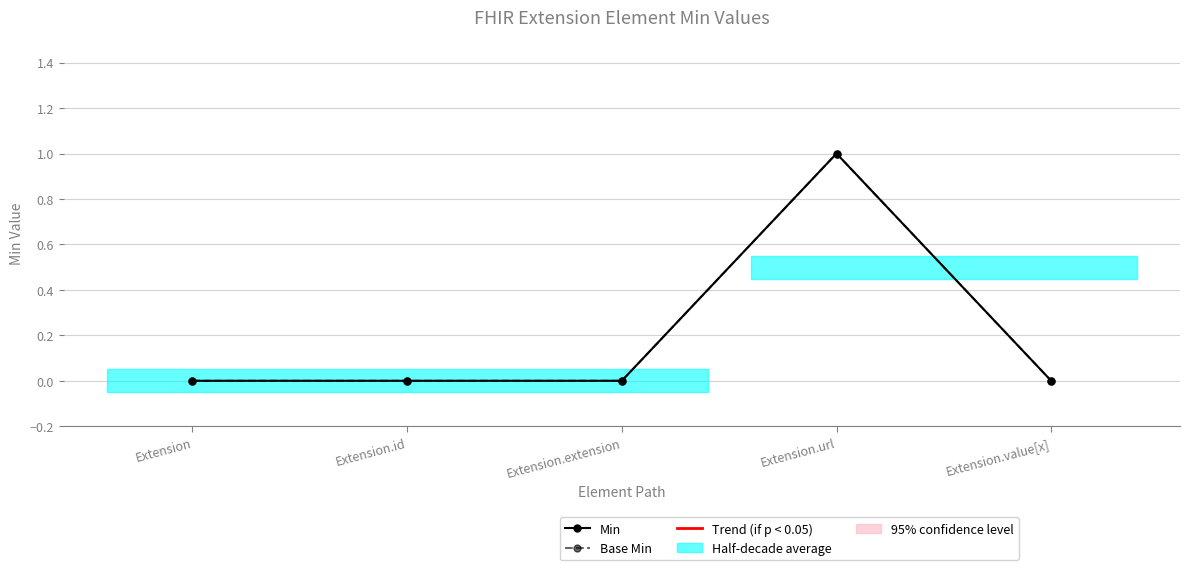

Which label corresponds to the largest value in the chart?

Extension.url